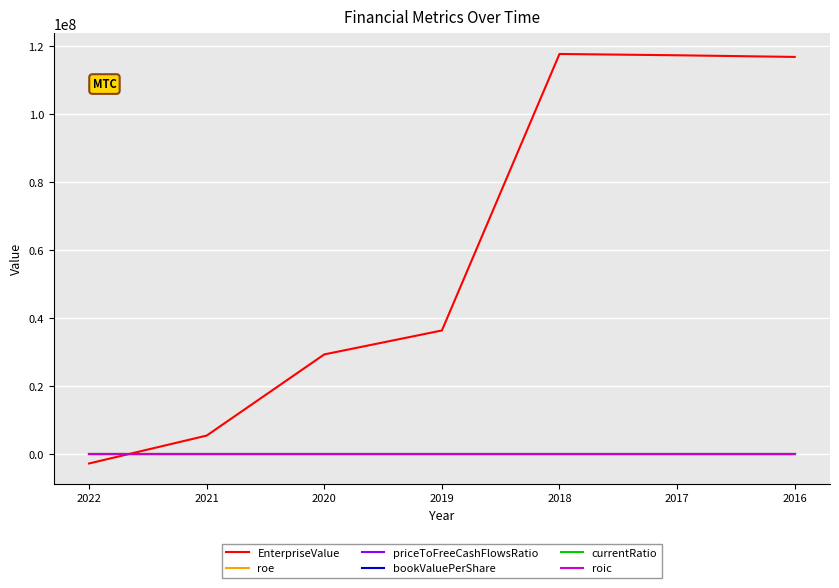

Which series has the largest total across all categories?

EnterpriseValue